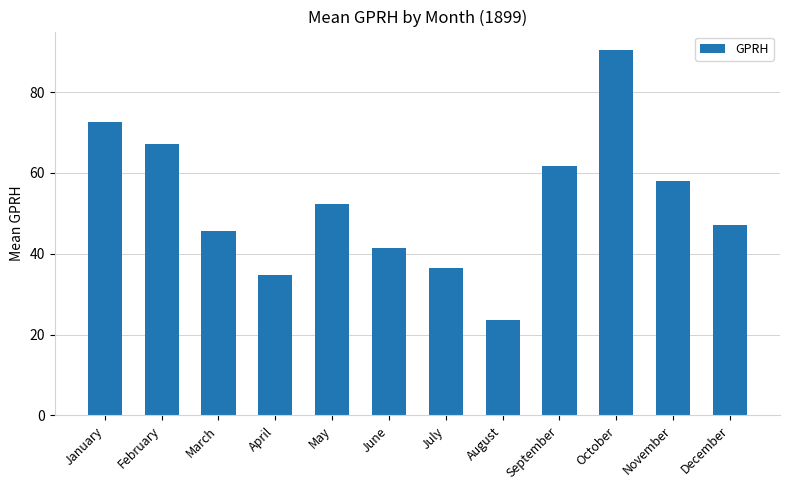

How many bars are there in total?

12